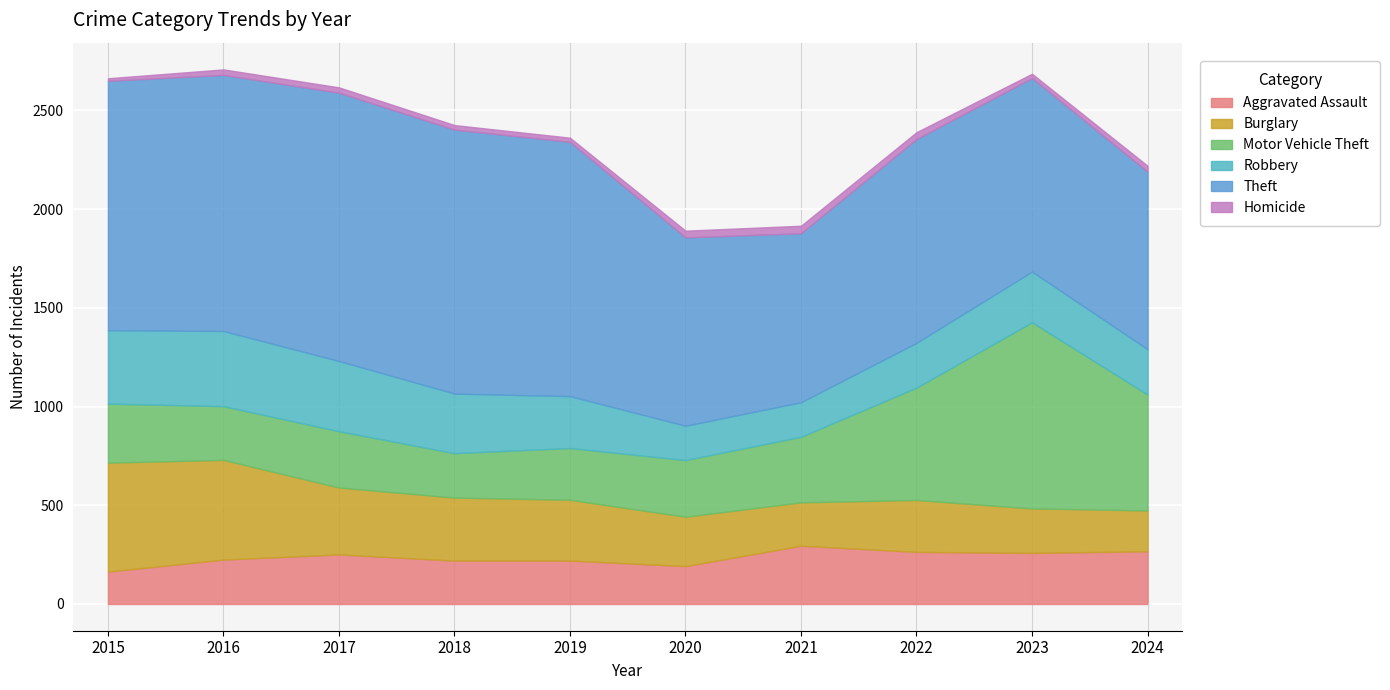

At which label does Burglary first exceed 308?

2015